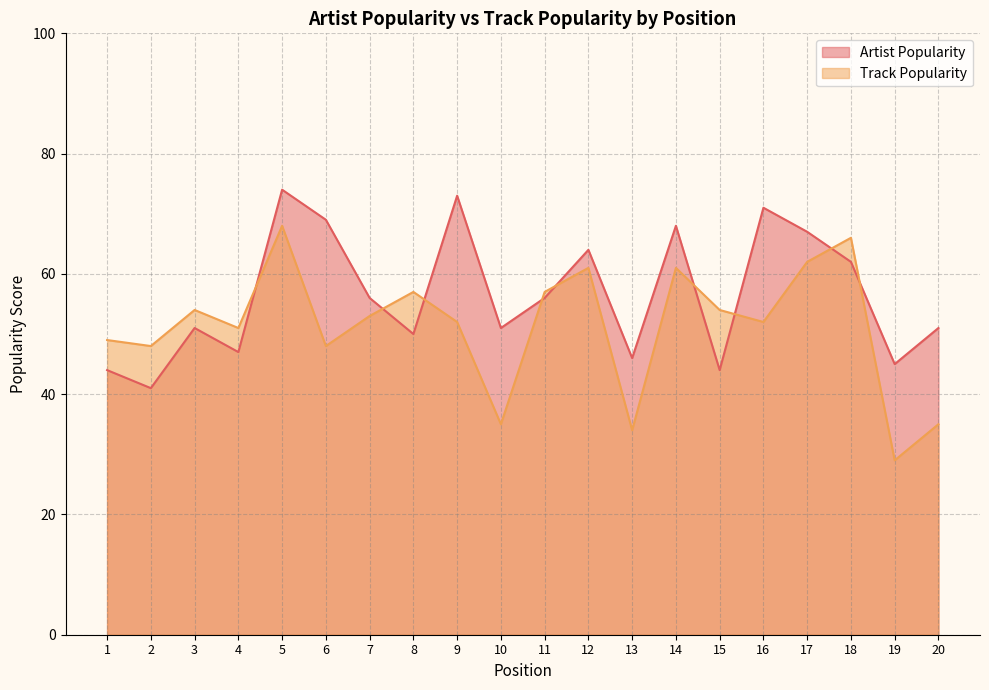

Which series has the largest range (max minus min)?

Track Popularity